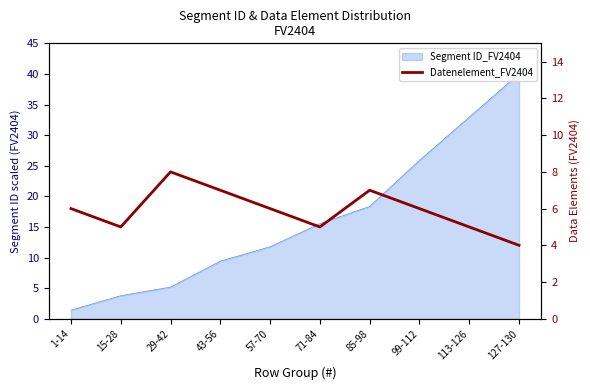

How many data points are less than 6?

4